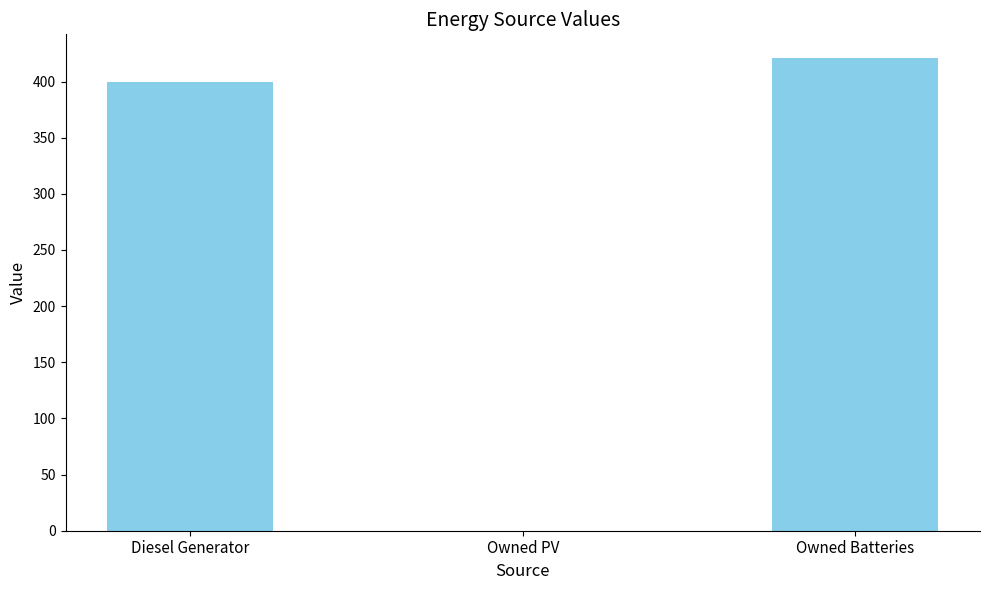

True or false: the data shows 0 at Owned PV.

True